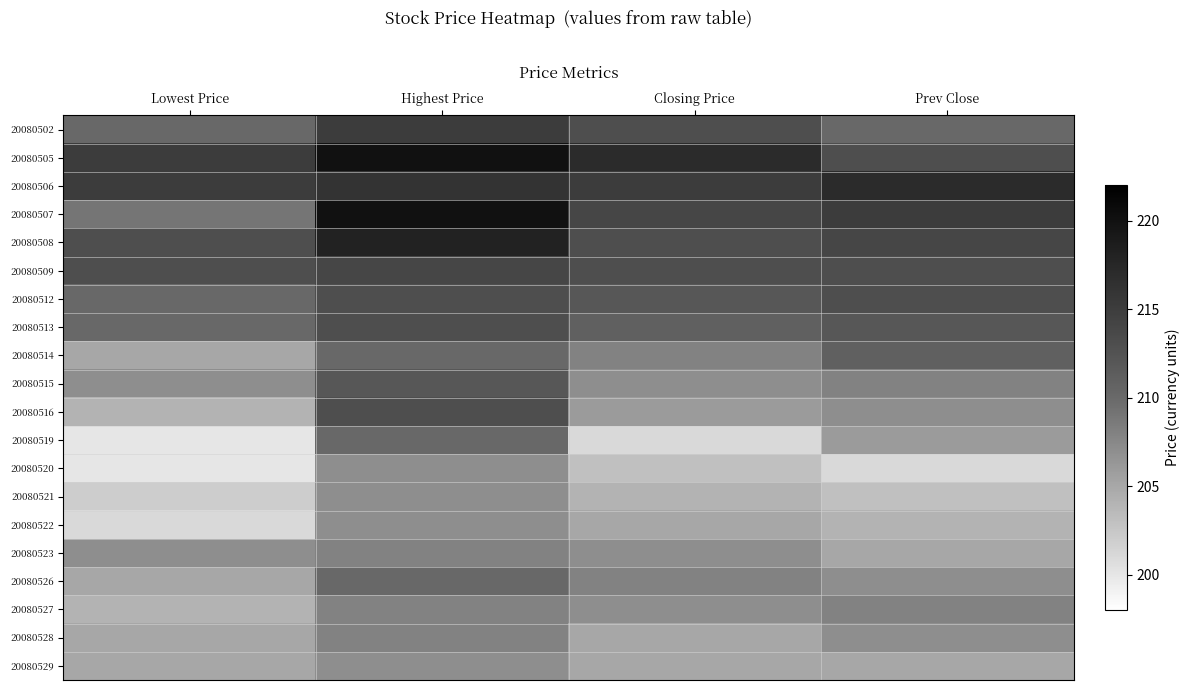

Which series has the largest range (max minus min)?

20080507